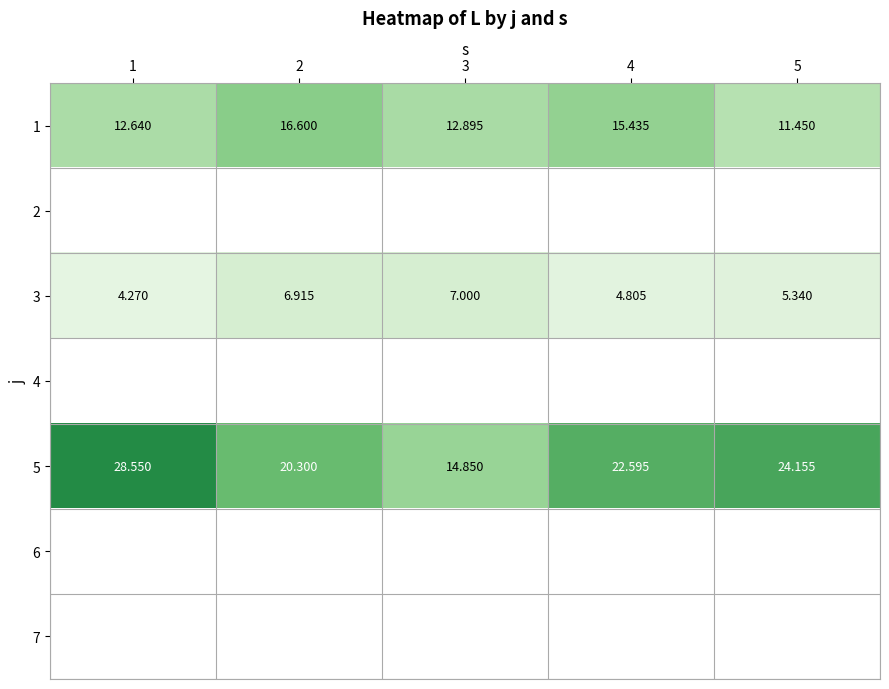

How many distinct data groups are displayed?

7